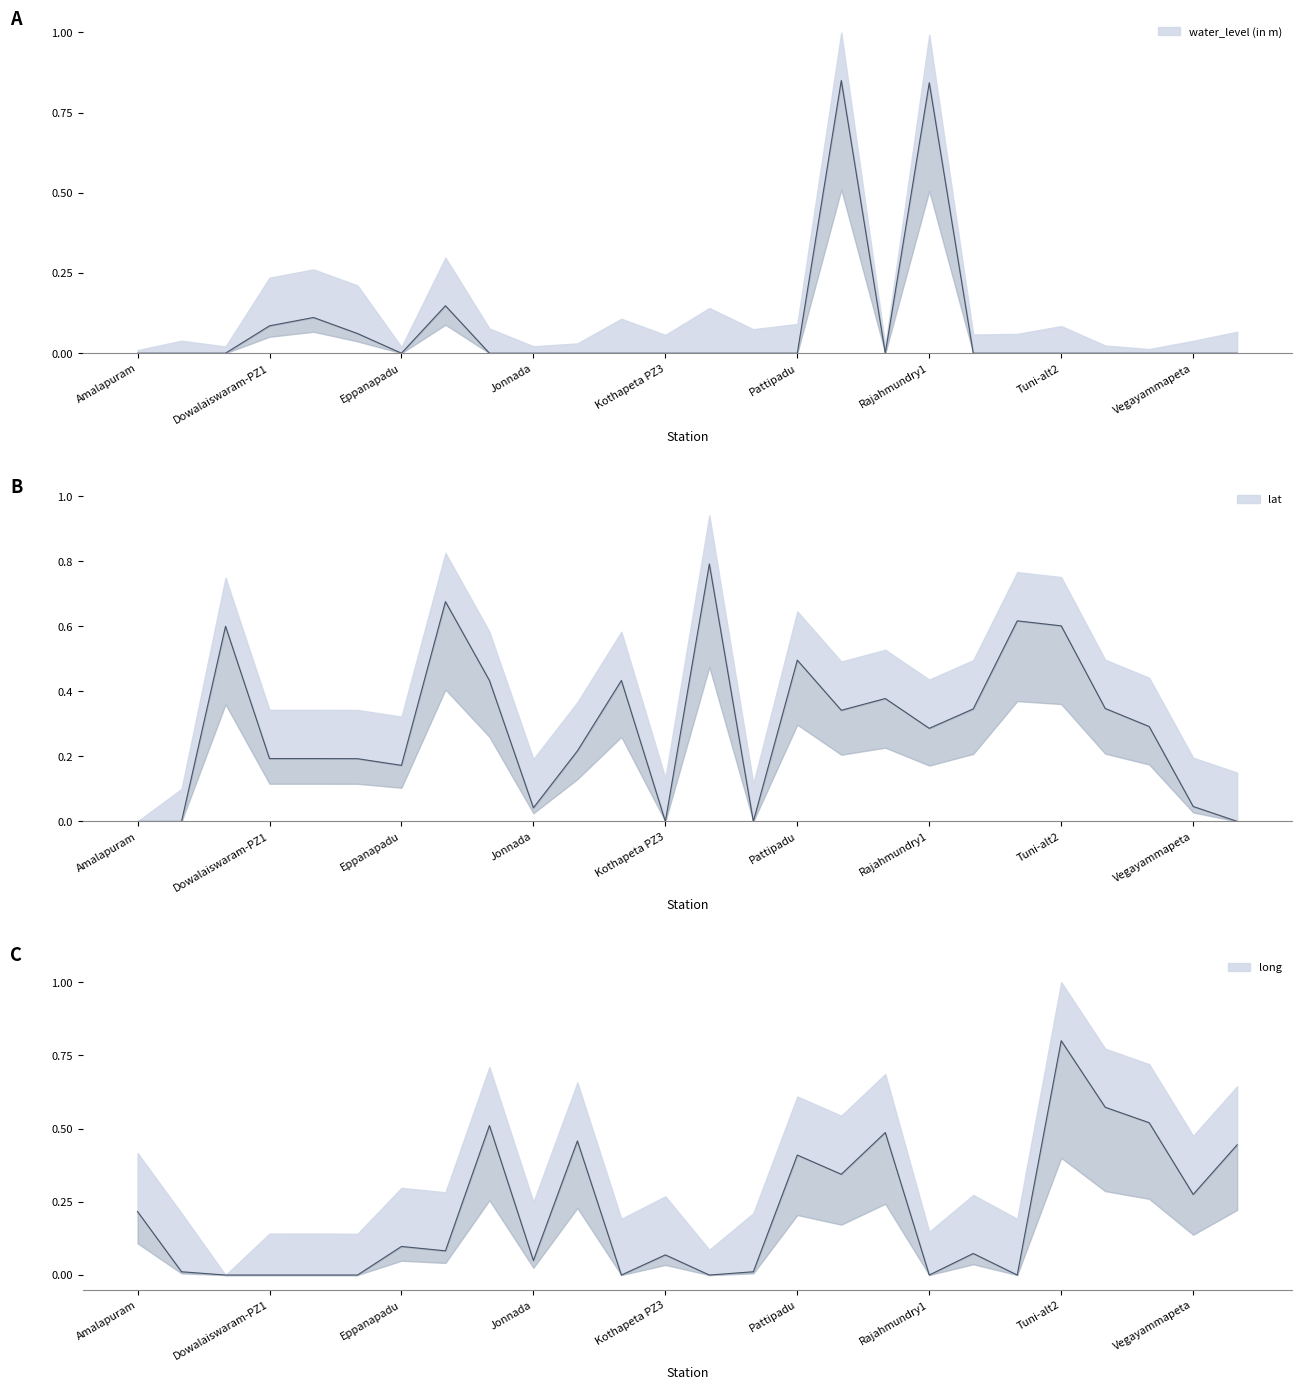

In lat, how many points are lower than both neighbors (excluding endpoints)?

6